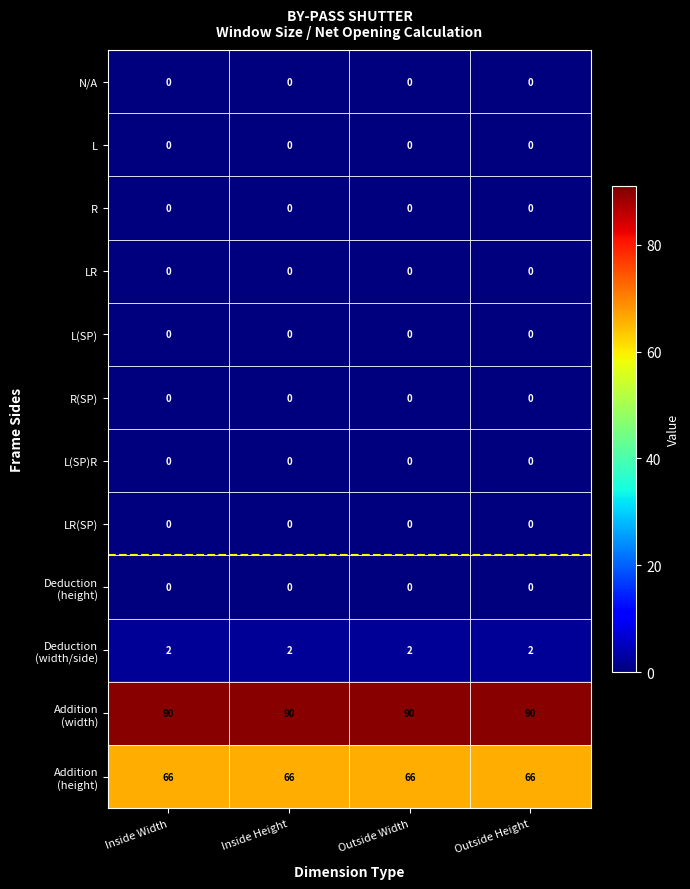

The value of L(SP)R at Outside Width is 0. True or false?

True